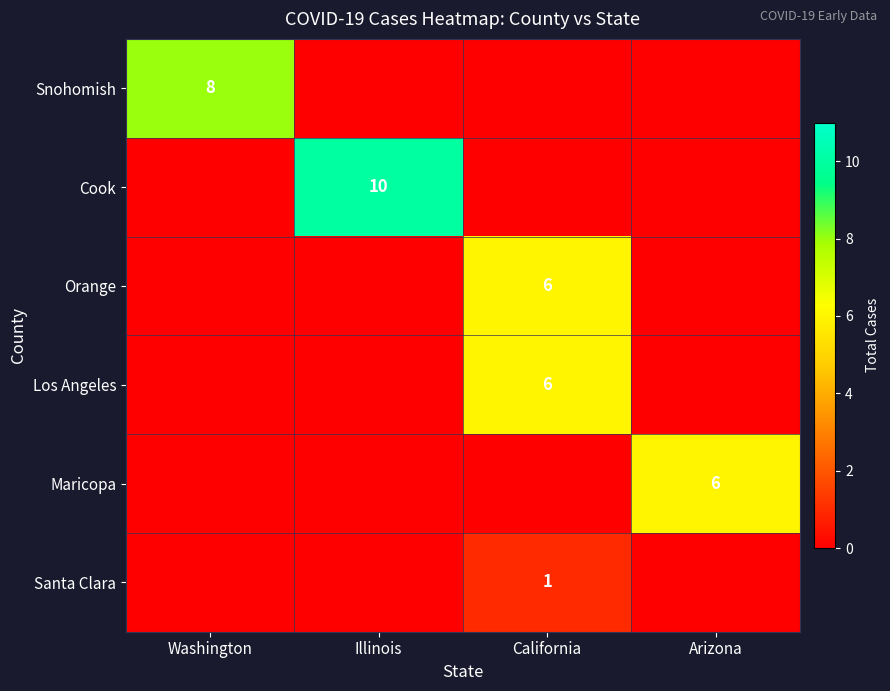

Is it true that Cook equals 10 at Illinois?

True